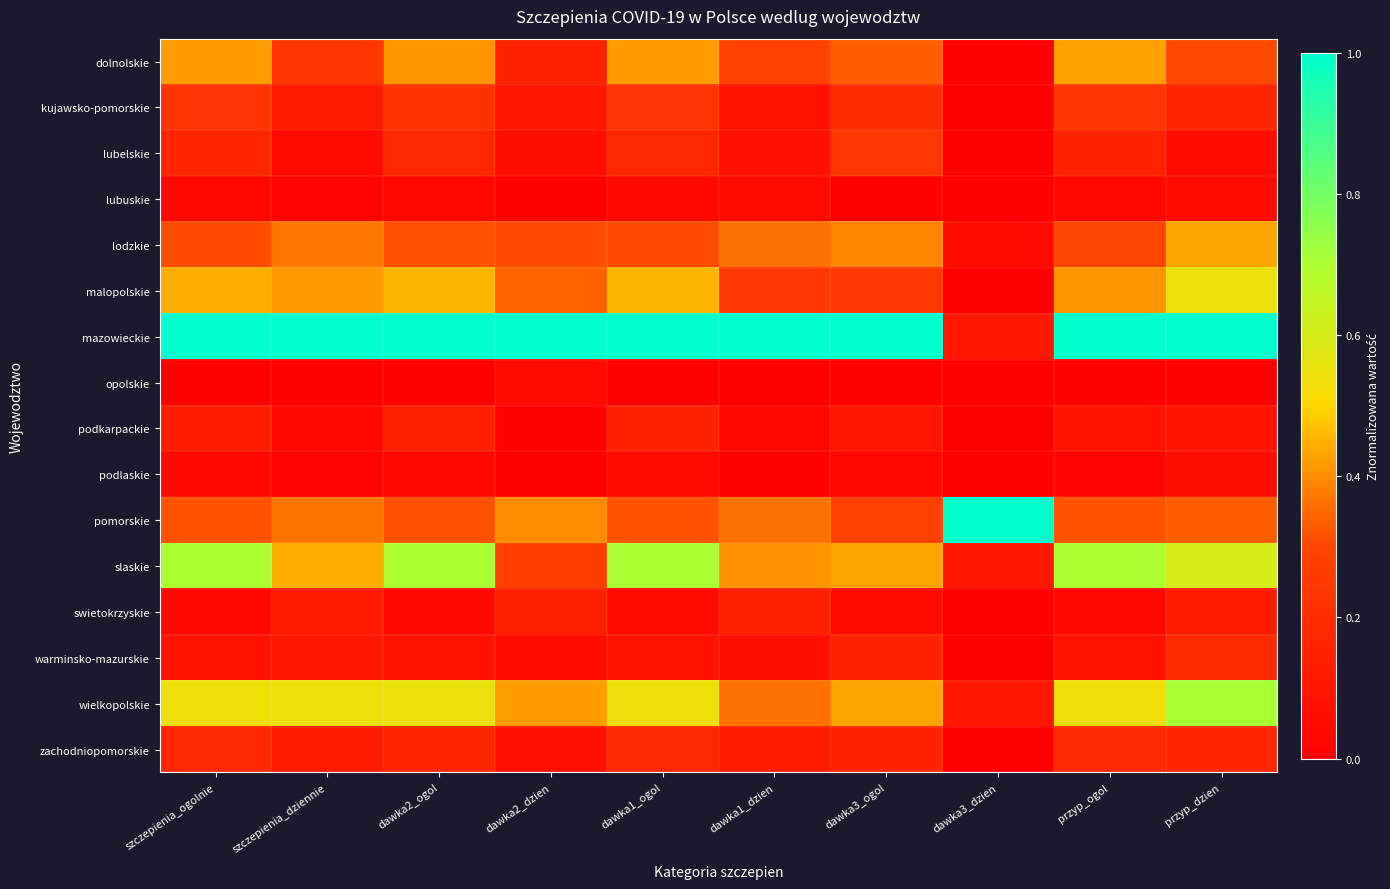

Rank the series by their maximum value, from lowest to highest.

opolskie, lubuskie, podlaskie, swietokrzyskie, podkarpackie, zachodniopomorskie, warminsko-mazurskie, kujawsko-pomorskie, lubelskie, dolnolskie, lodzkie, malopolskie, slaskie, wielkopolskie, mazowieckie, pomorskie